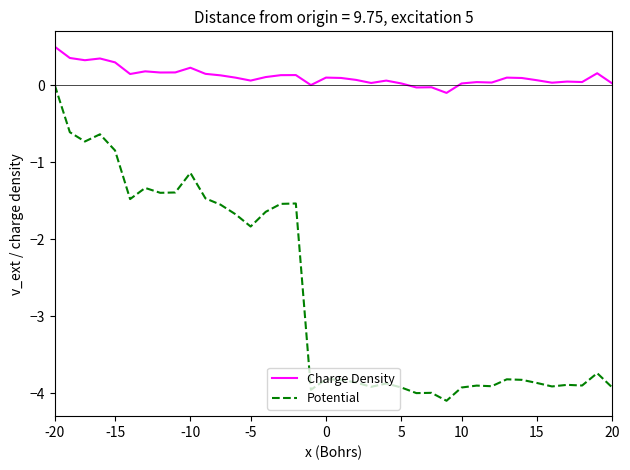

Which series has the widest spread of values?

Potential